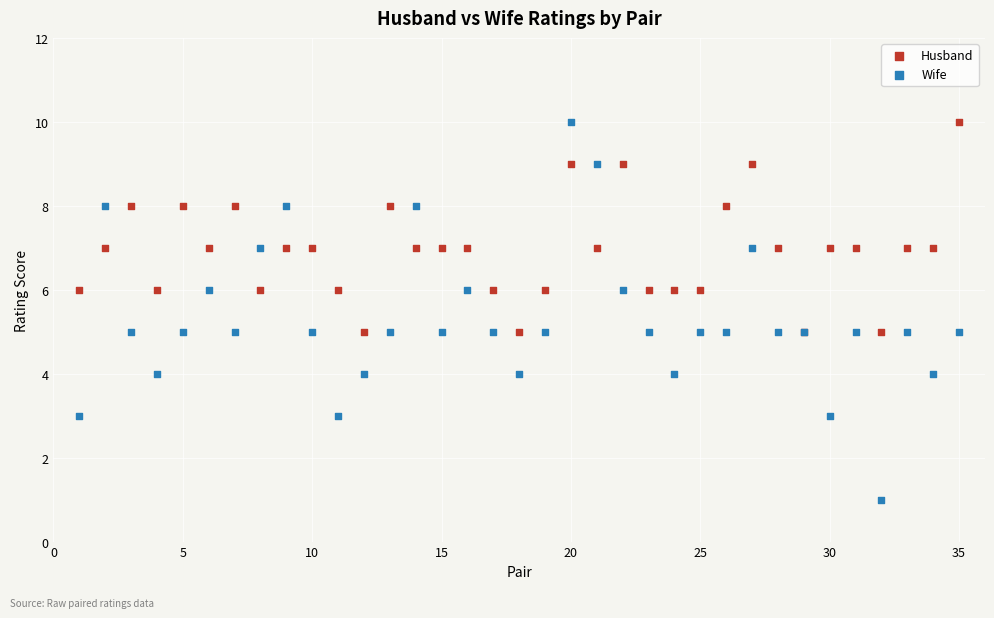

Which series has the largest Y range (max minus min)?

Wife